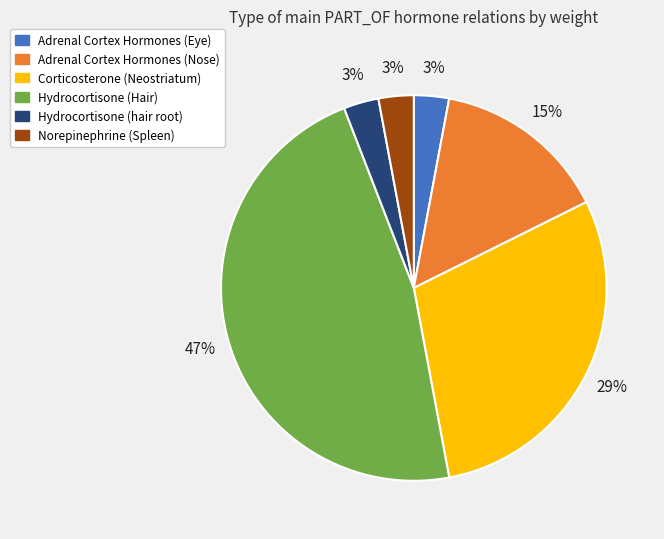

How many slices are in this pie chart?

6